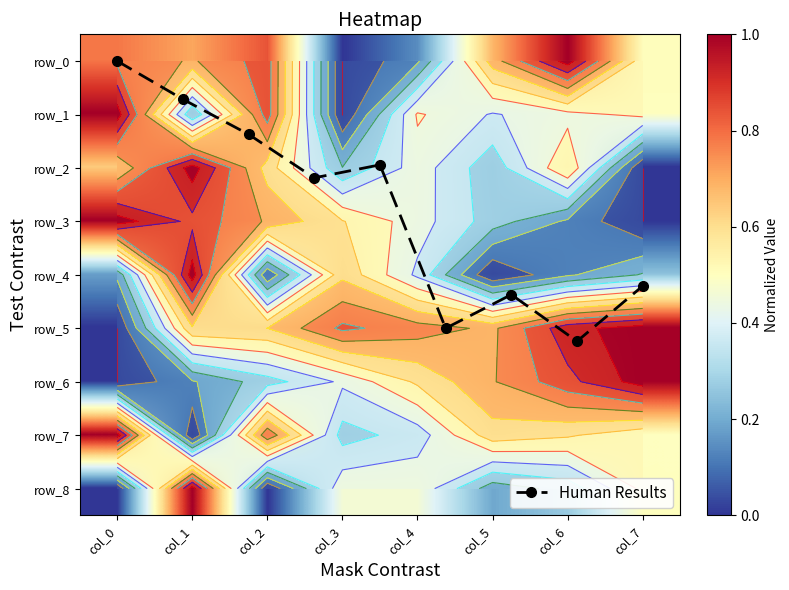

What is the total value across all series at col_7?

4.3